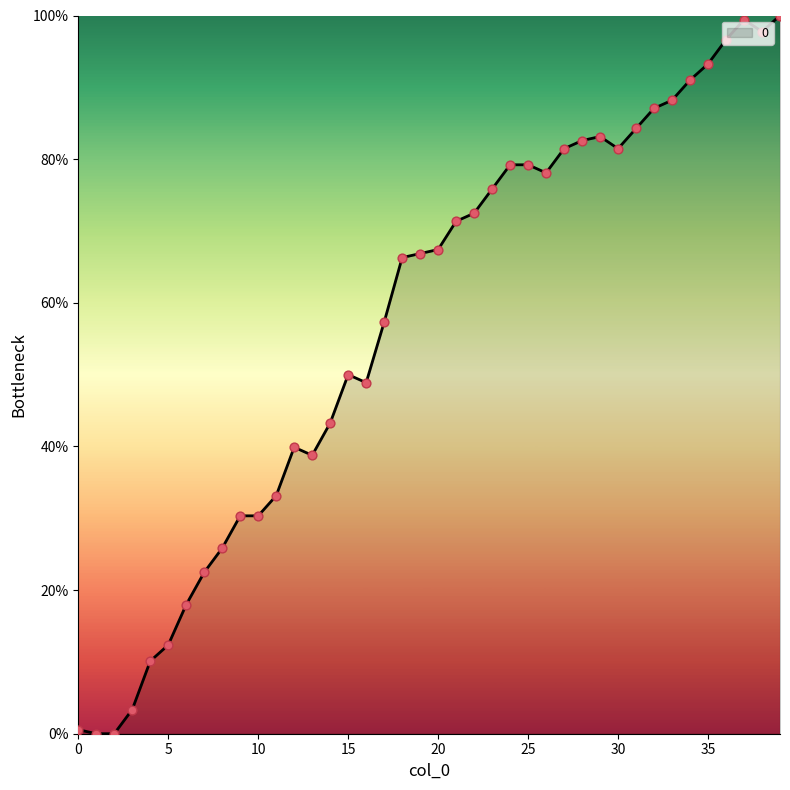

What is the difference between the maximum and minimum values?

100.0